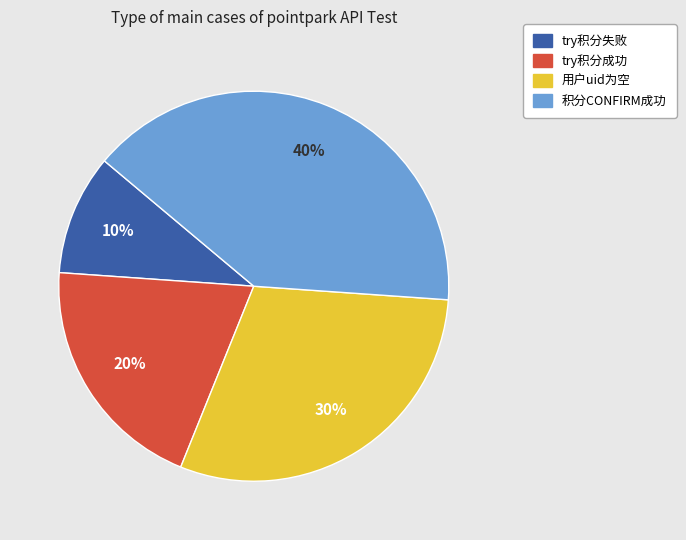

To the nearest percent, what is the difference between the try积分成功 and try积分失败 slice percentages?

10%